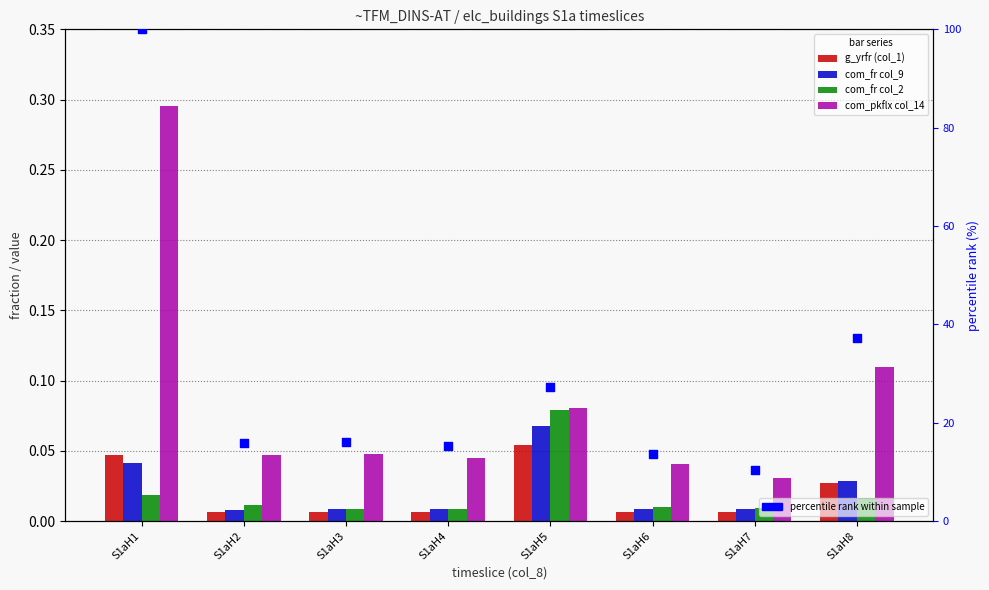

At which category is the sum across all series the highest?

S1aH1